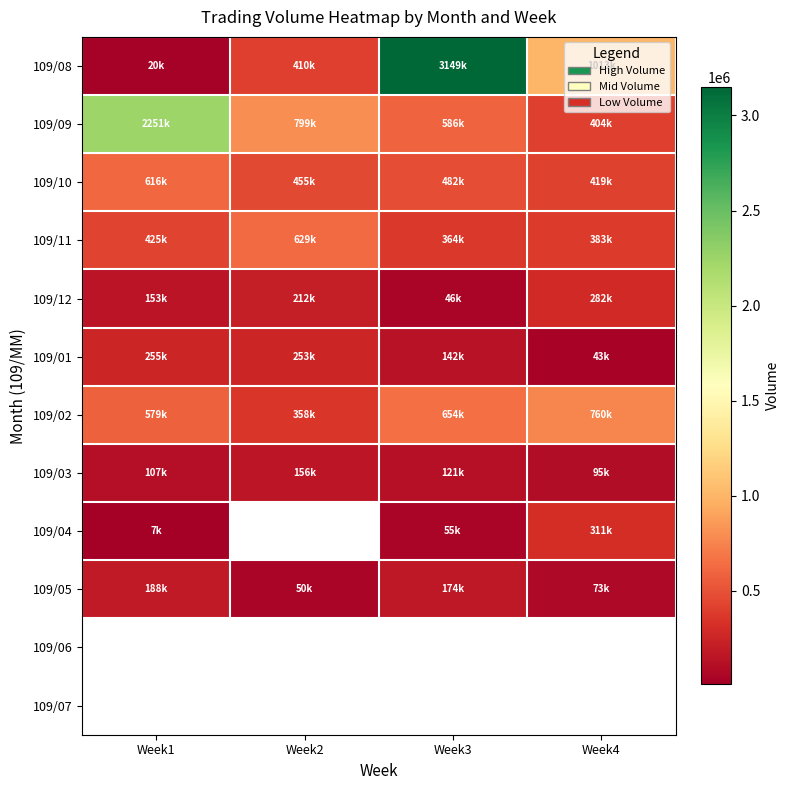

What is the sum of the 109/12 values at Week2 and Week3?

258000.0